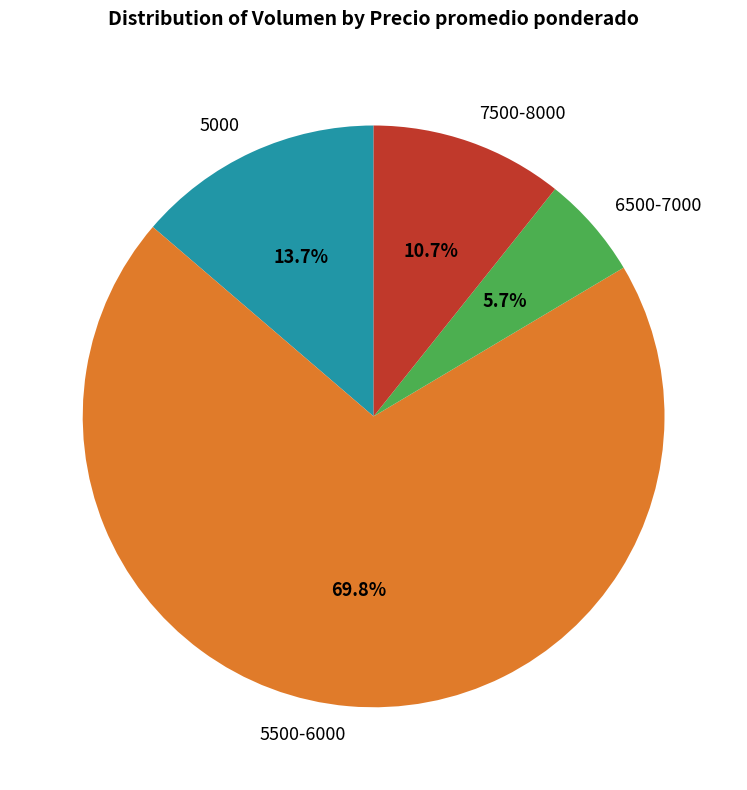

Do 7500-8000 and 5500-6000 together represent more than half of the pie?

Yes